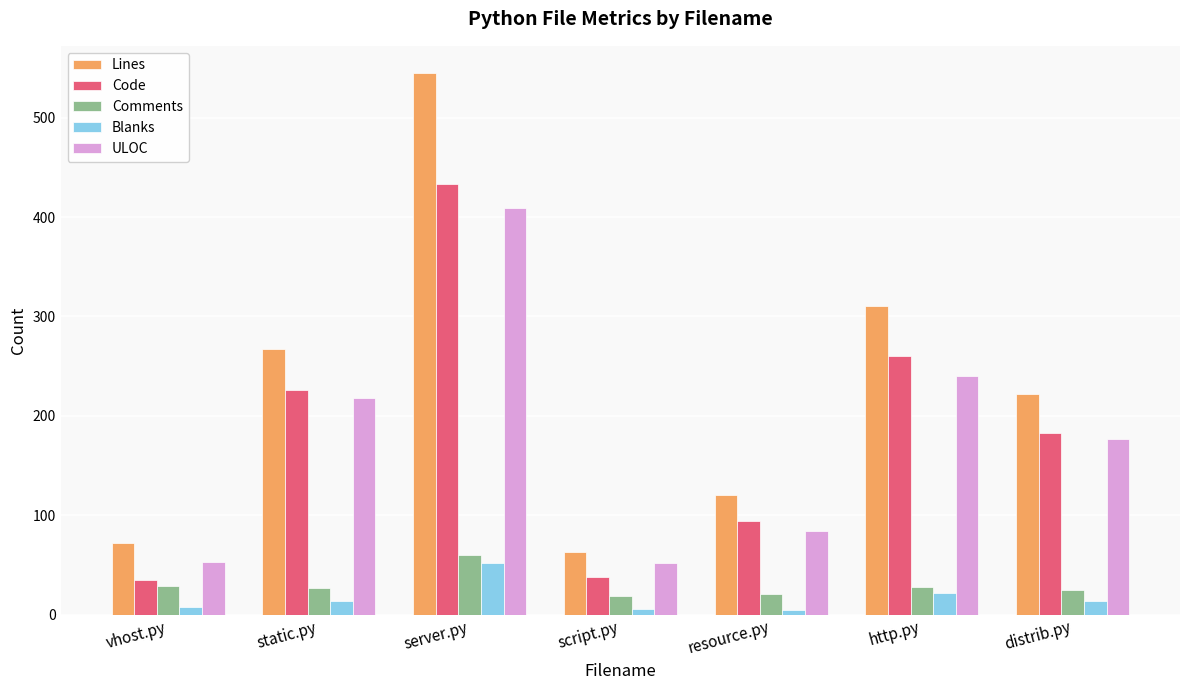

The value of ULOC at script.py is 84. True or false?

False